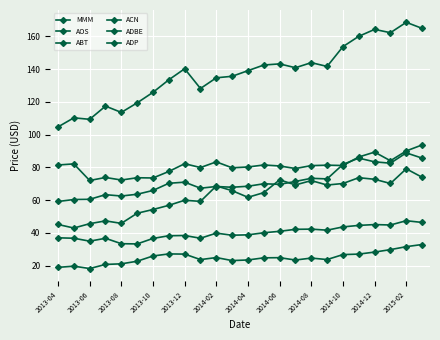

What is the minimum value shown in the chart?

18.1